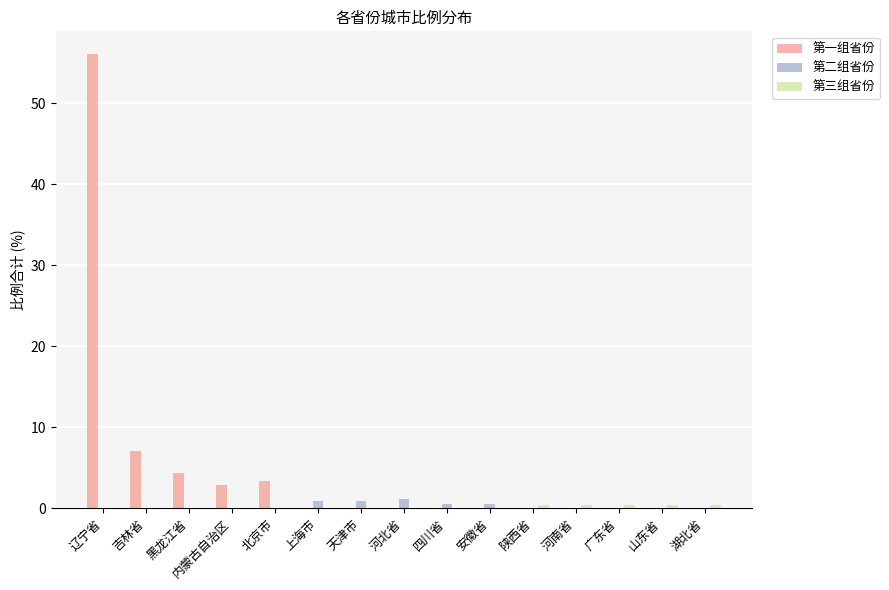

What is the sum of all 第一组省份 values?

73.7